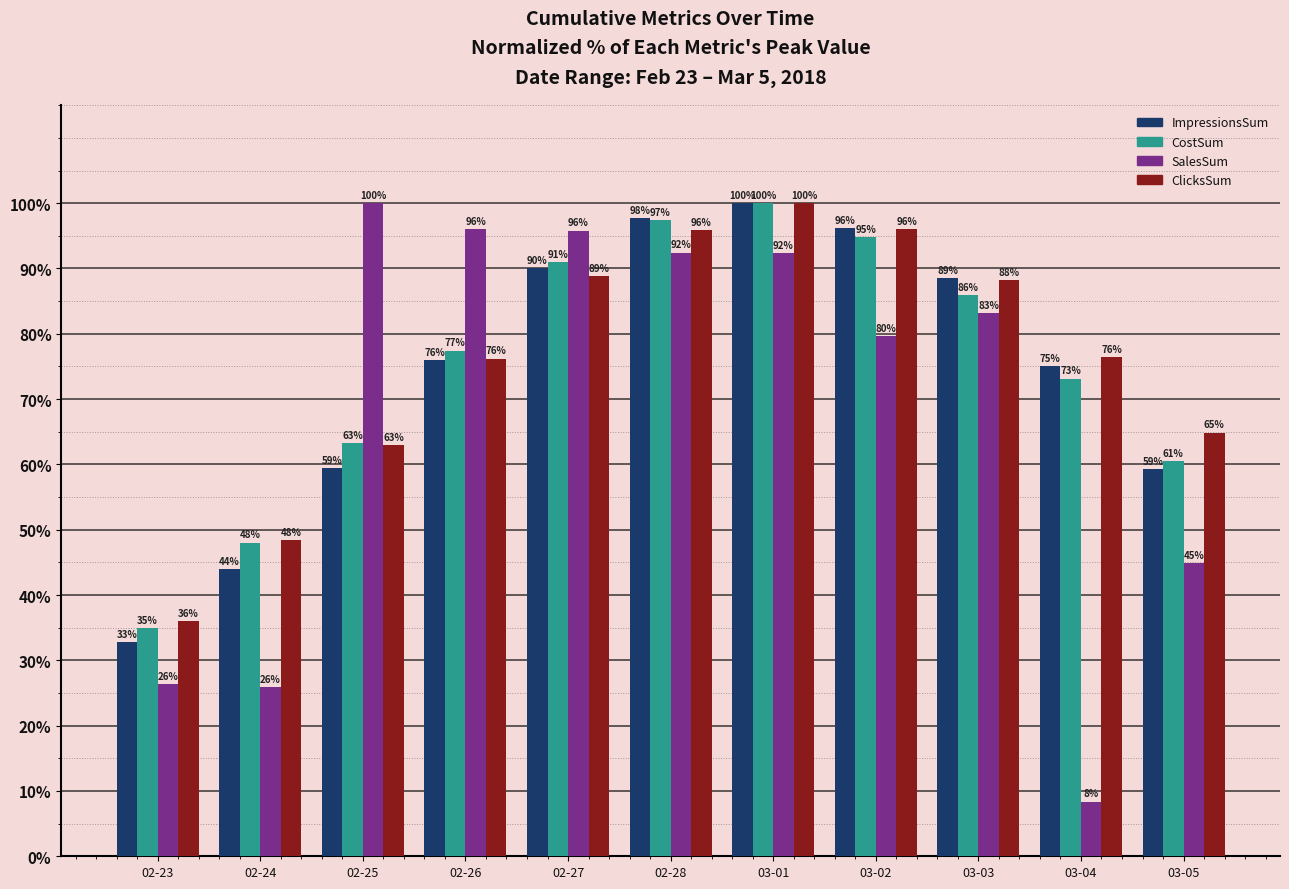

At which category is the sum across all series the highest?

03-01